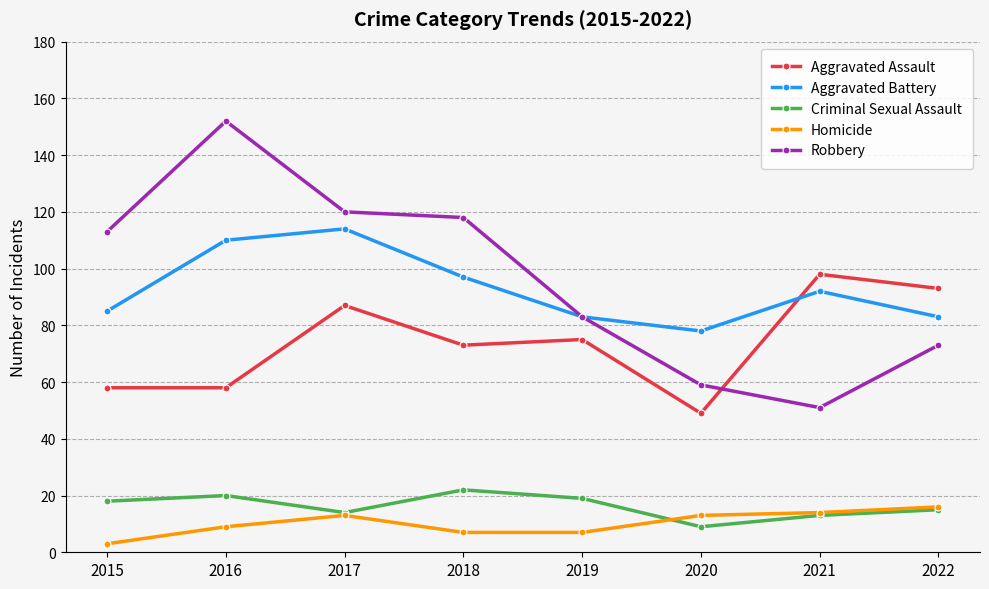

Where do Aggravated Assault and Robbery first cross each other?

2020 and 2021